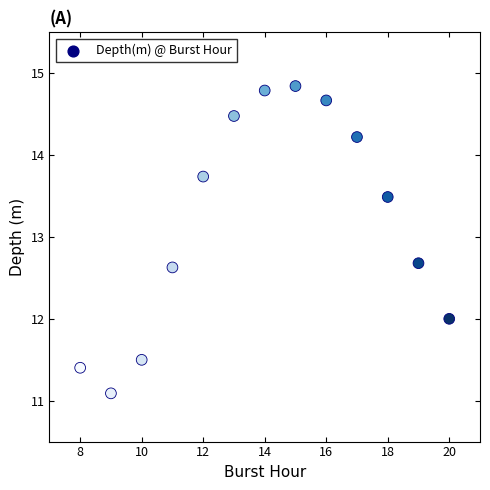

What is the range of Y values (max minus min)?

3.8